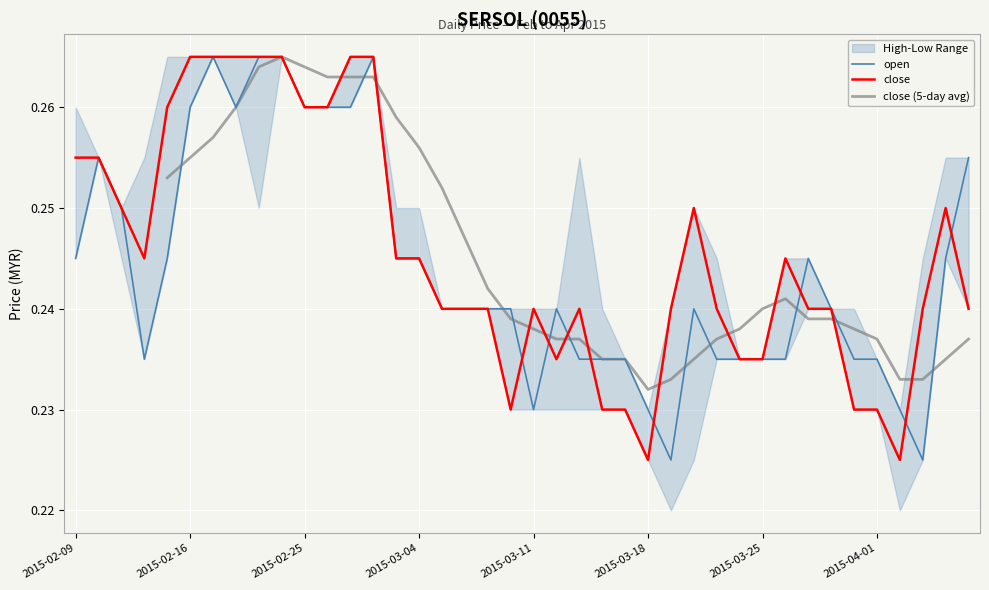

Between 2015-03-12 and 2015-03-24, which series saw the biggest shift?

open